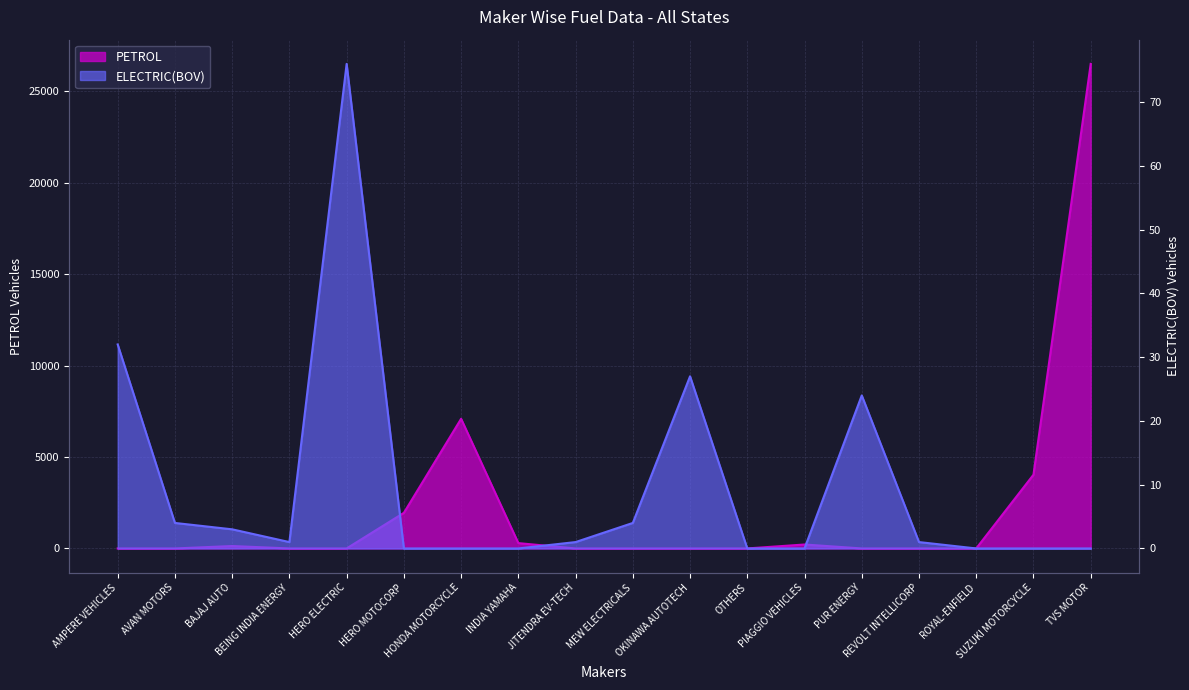

How many lines are shown in the chart?

2